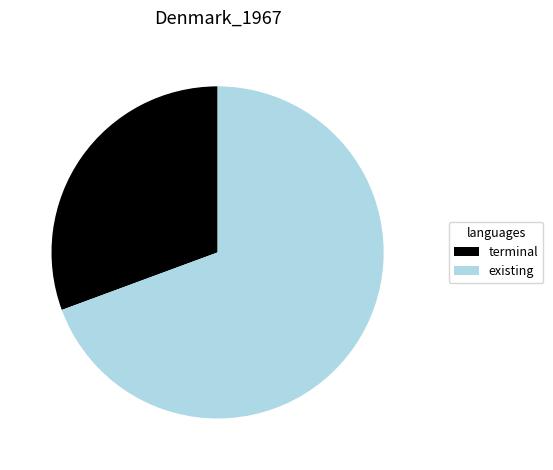

Approximately how many times larger is the value at existing compared to terminal?

2.3